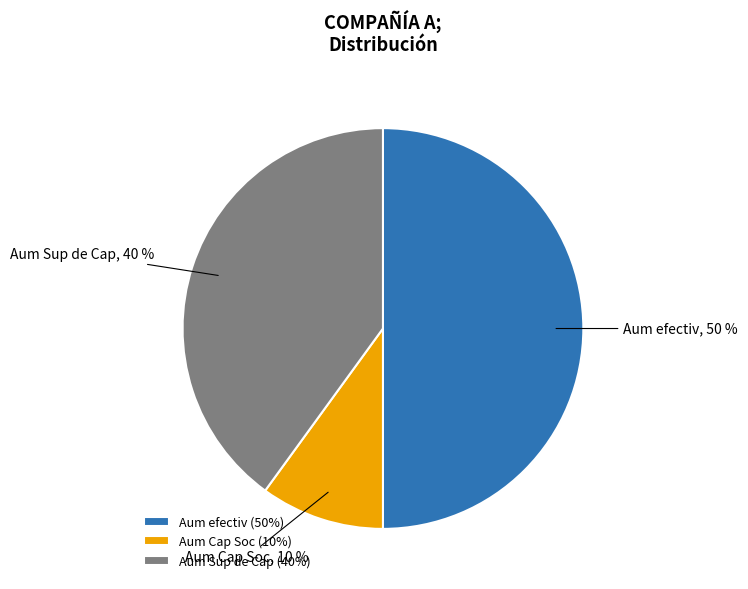

To the nearest percent, what is the difference between the largest and smallest slice percentages?

40%